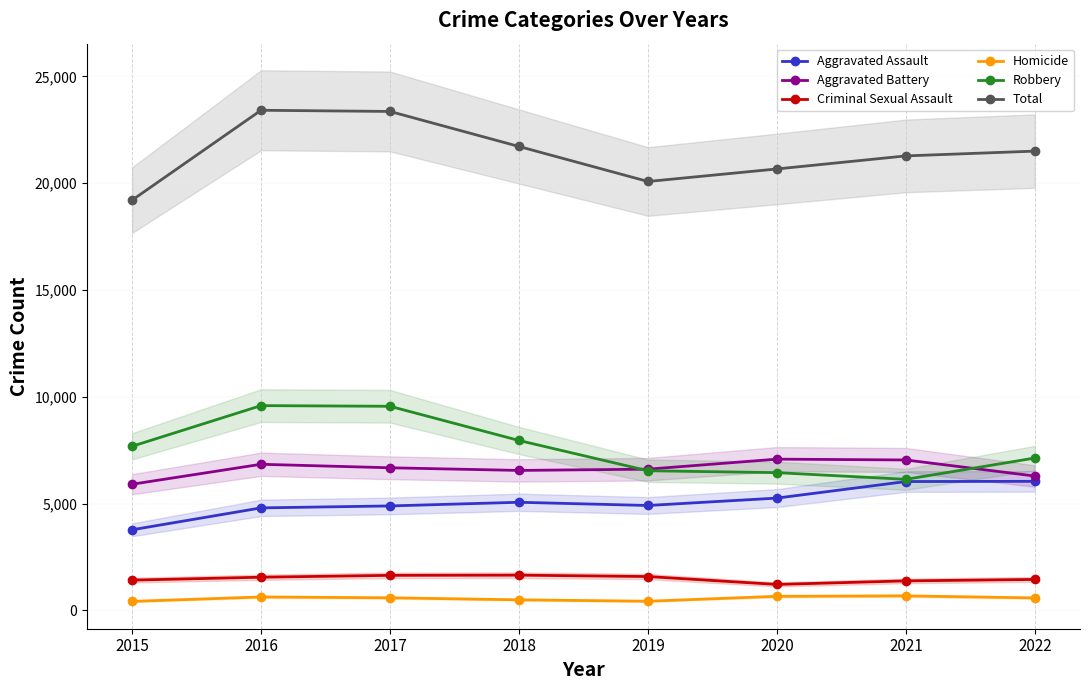

What is the value of the Homicide point at the 3rd from the left?

591